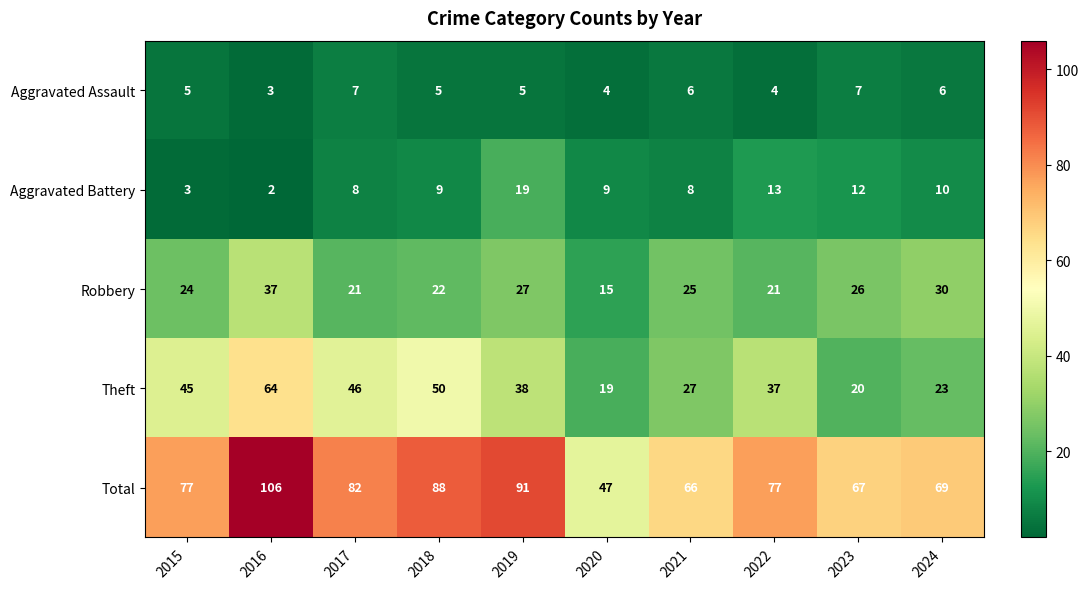

At which label is Aggravated Battery closest to 10?

2024